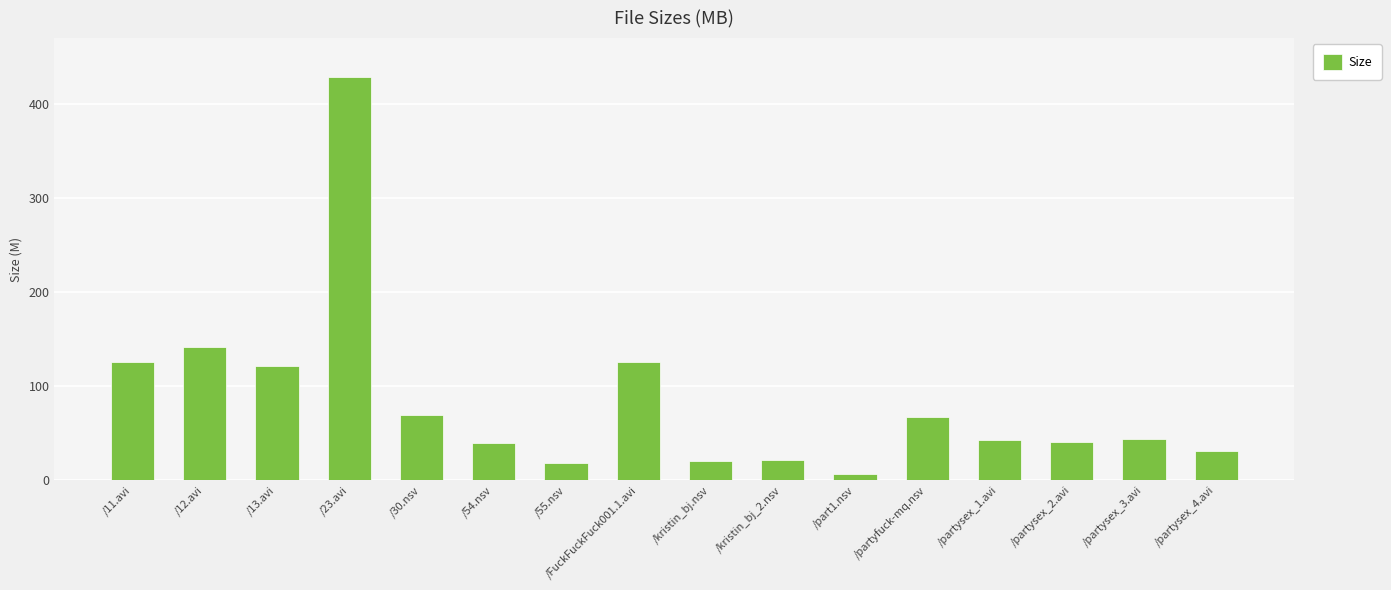

At which label does the data first exceed 43?

/11.avi